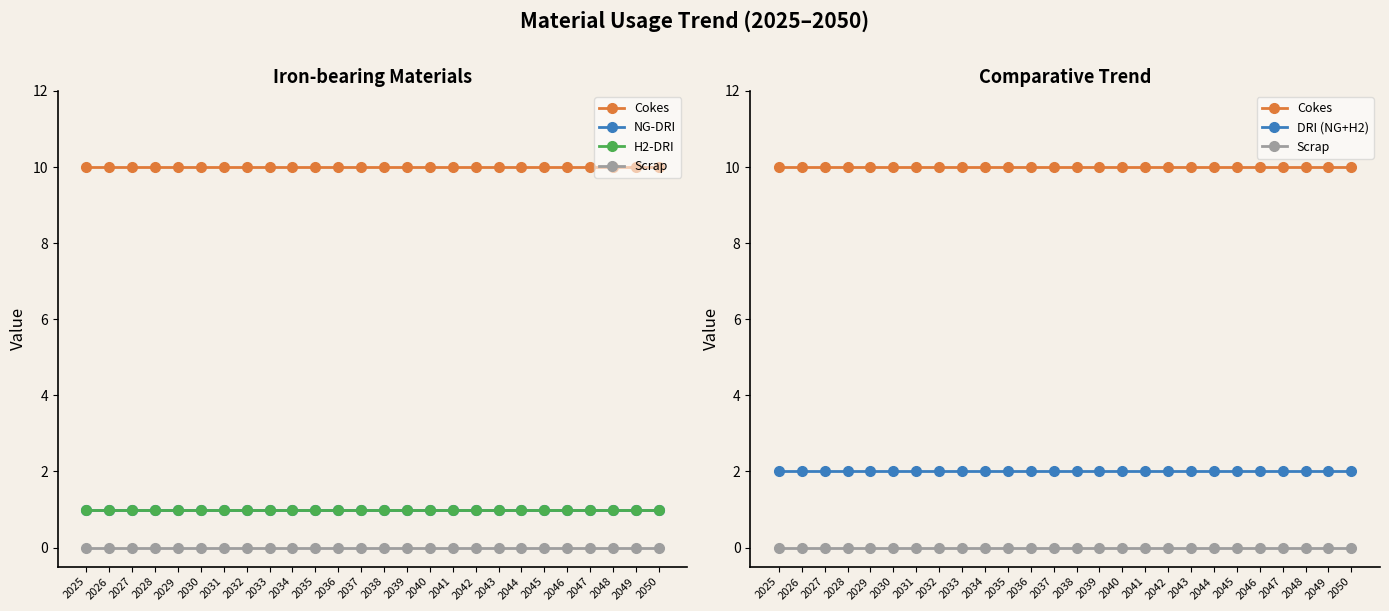

At which category is the sum across all series the highest?

2025